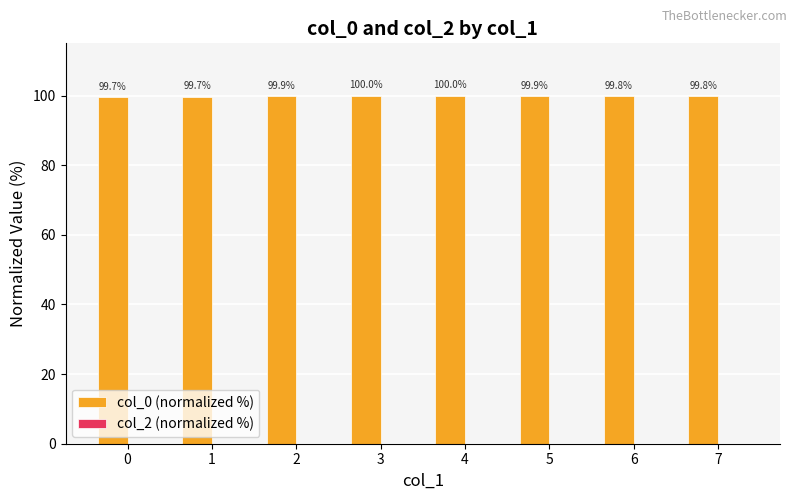

What is the average value?

99.8